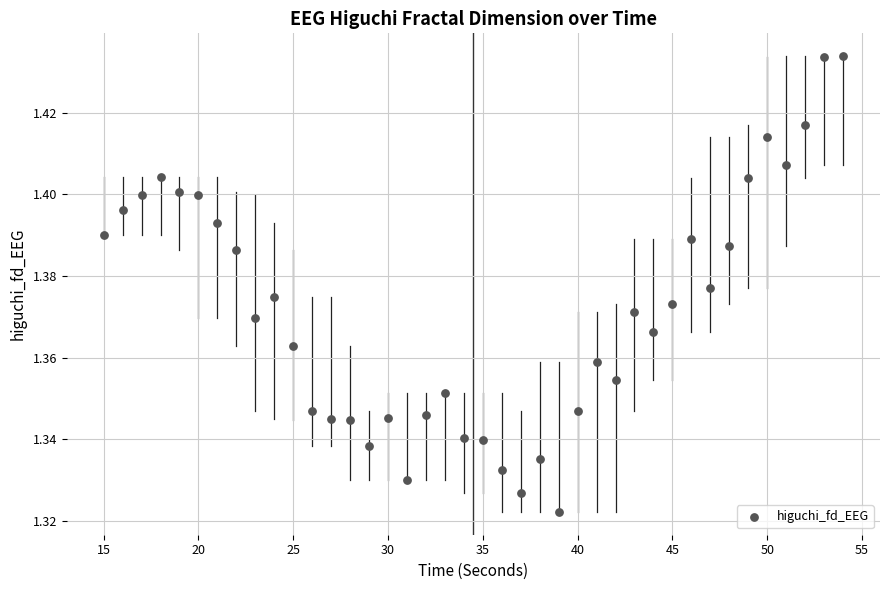

What is the range of X values (max minus min)?

39.0